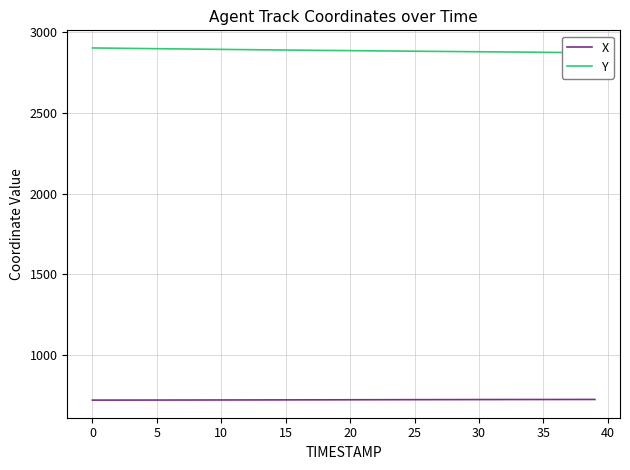

What is the average value of the Y series?

2885.2